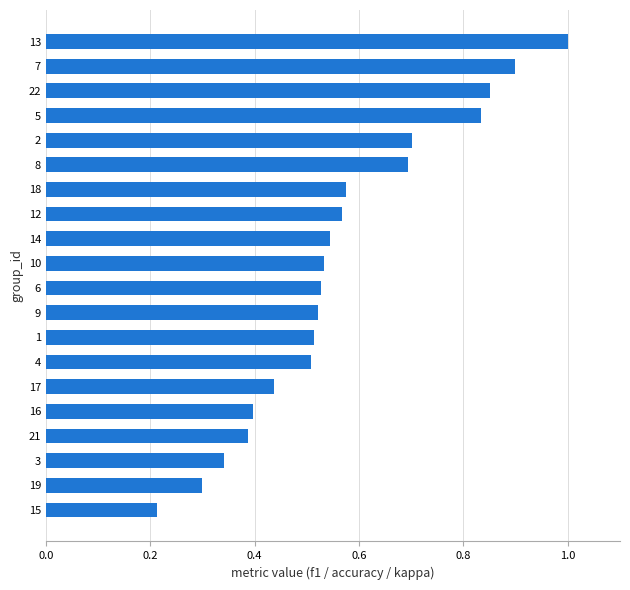

At which label is the value closest to 0?

15